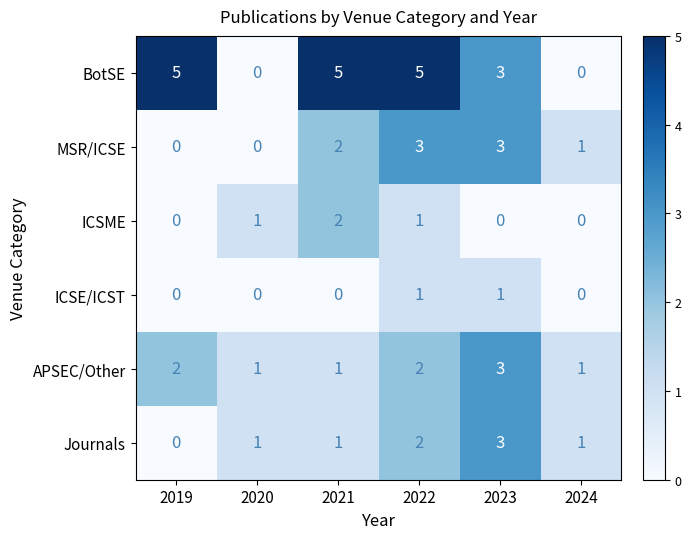

True or false: APSEC/Other has a value of 5 at 2023.

False